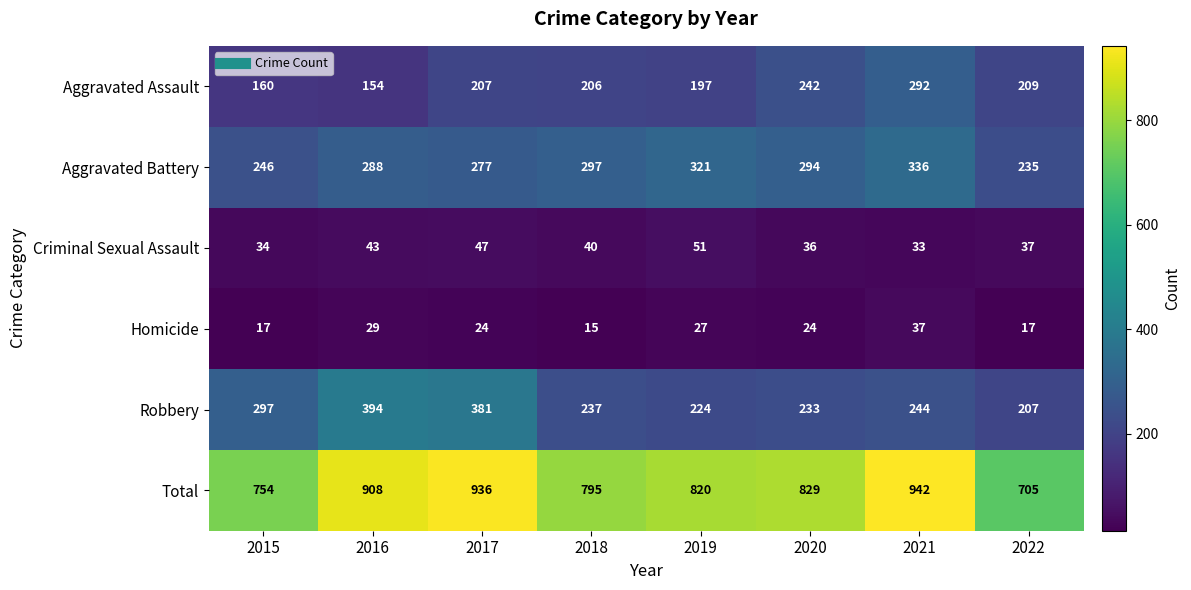

How many distinct data groups are displayed?

6